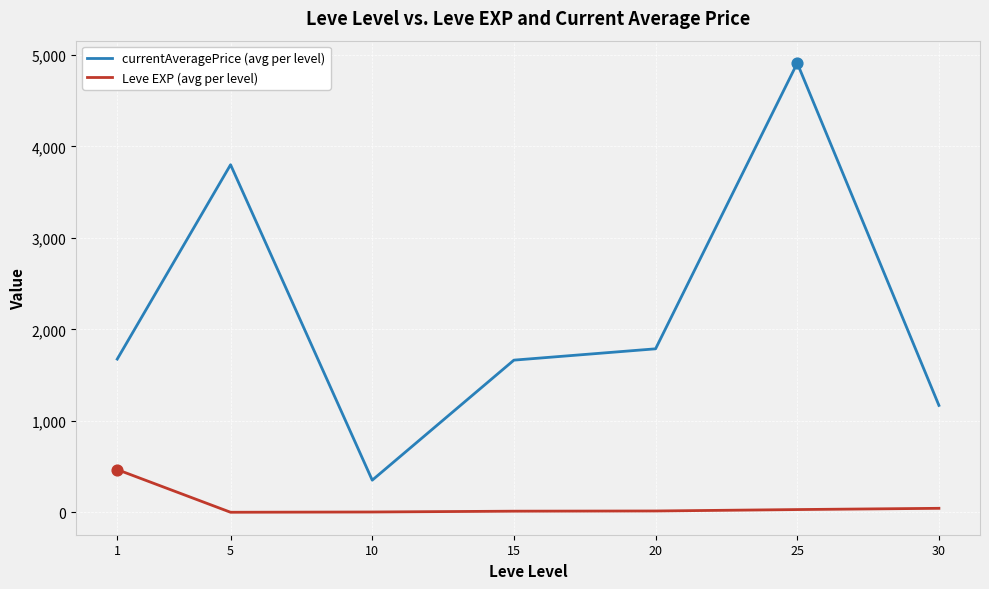

Which series has the largest total across all categories?

currentAveragePrice (avg per level)